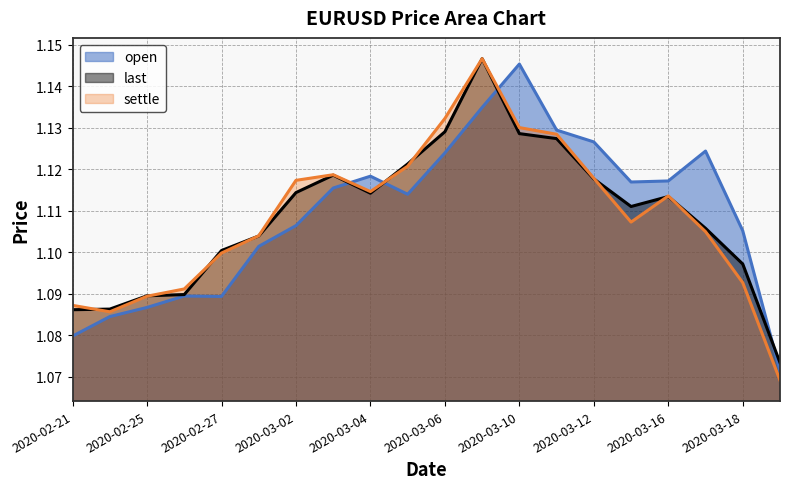

At which label is last closest to 1?

2020-03-19